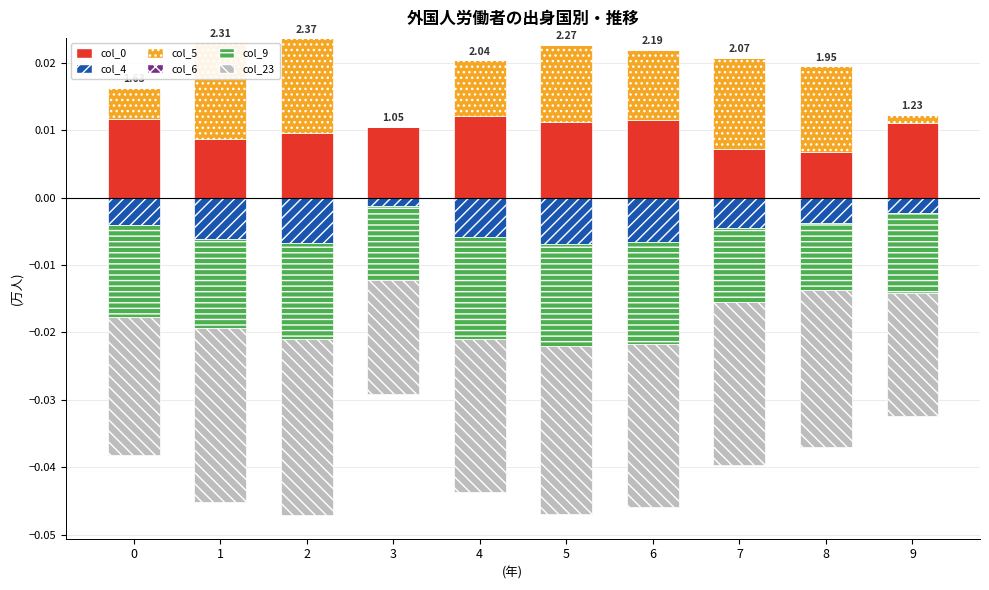

The value of col_23 at 0 is 0.0. True or false?

True